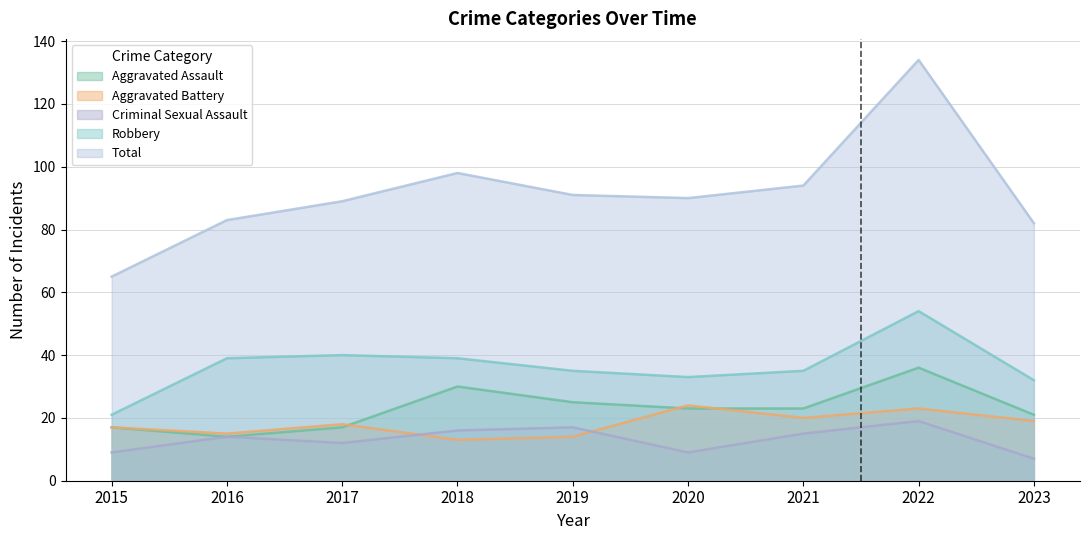

Between 2019 and 2021, which series saw the biggest shift?

Aggravated Battery